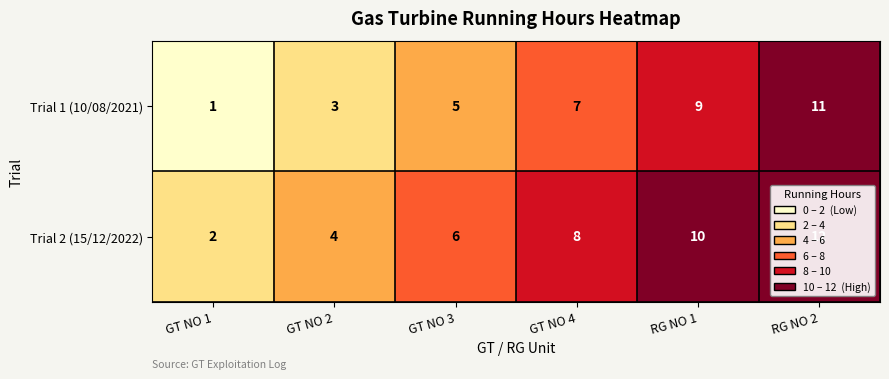

Is it true that Trial 1 (10/08/2021) equals 5 at GT NO 2?

False